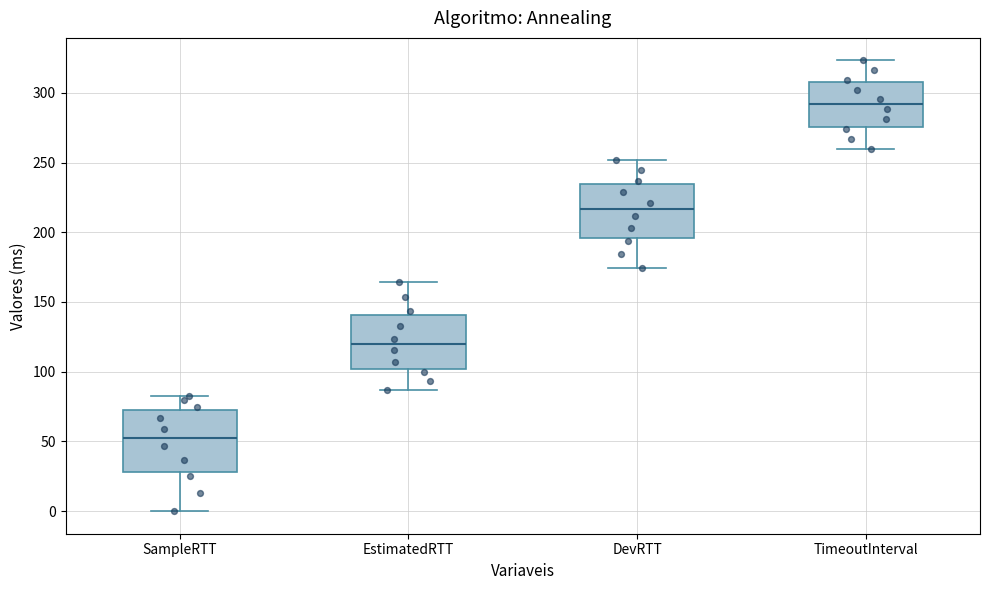

Reading left to right, read every box against the y-axis: the position of its median line, the range the box covers, and the ends of its whiskers. The values are not printed on the chart, so give them approximately, as read against the axis.

SampleRTT: median 55, box 30 to 75, whiskers 0 to 85
EstimatedRTT: median 120, box 100 to 140, whiskers 85 to 165
DevRTT: median 215, box 195 to 235, whiskers 175 to 250
TimeoutInterval: median 290, box 275 to 310, whiskers 260 to 325